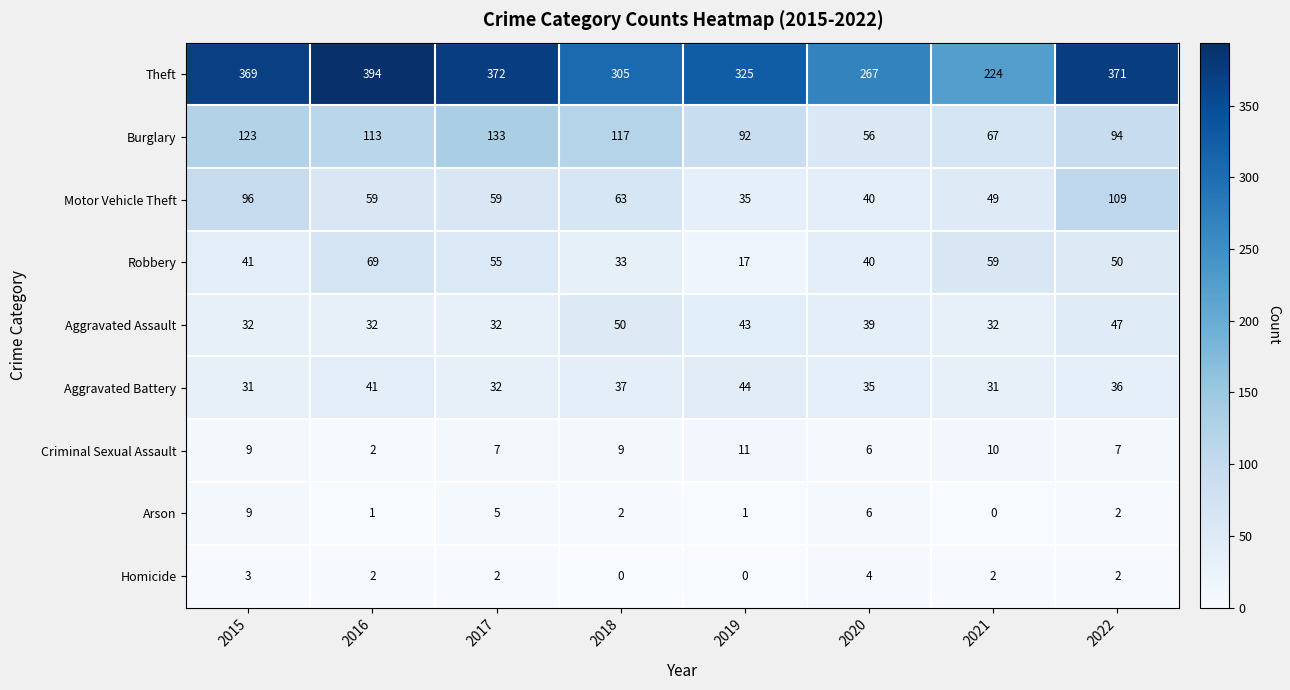

What is the total value across all series at 2022?

718